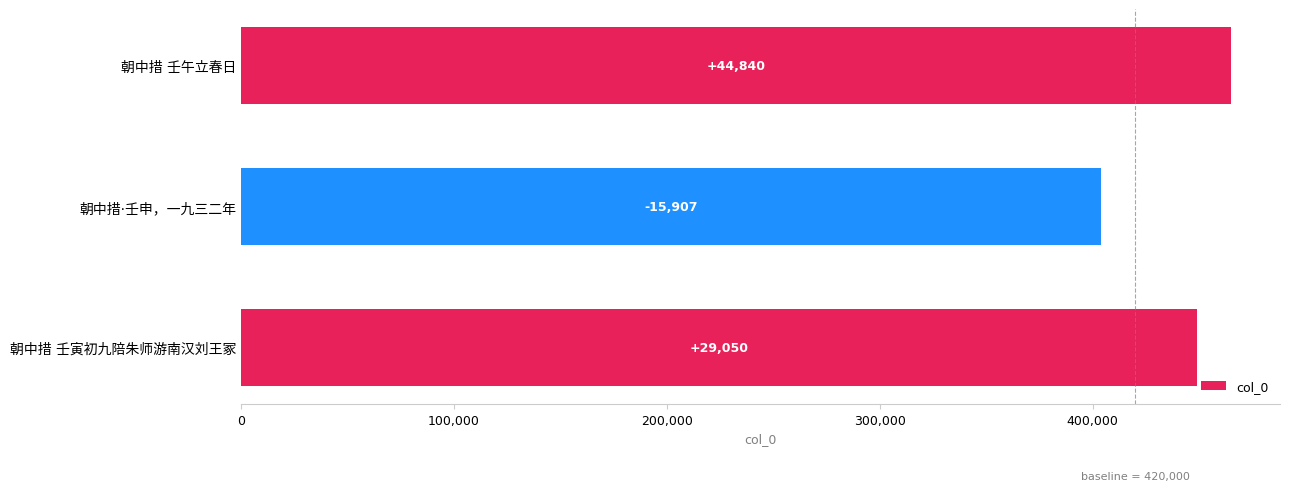

What is the greatest value displayed?

464840